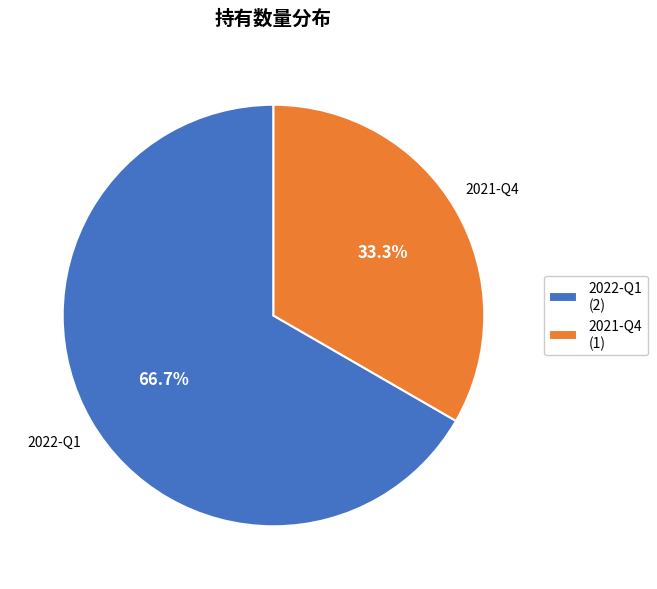

What is the ratio of the value at 2022-Q1 to the value at 2021-Q4?

2.0